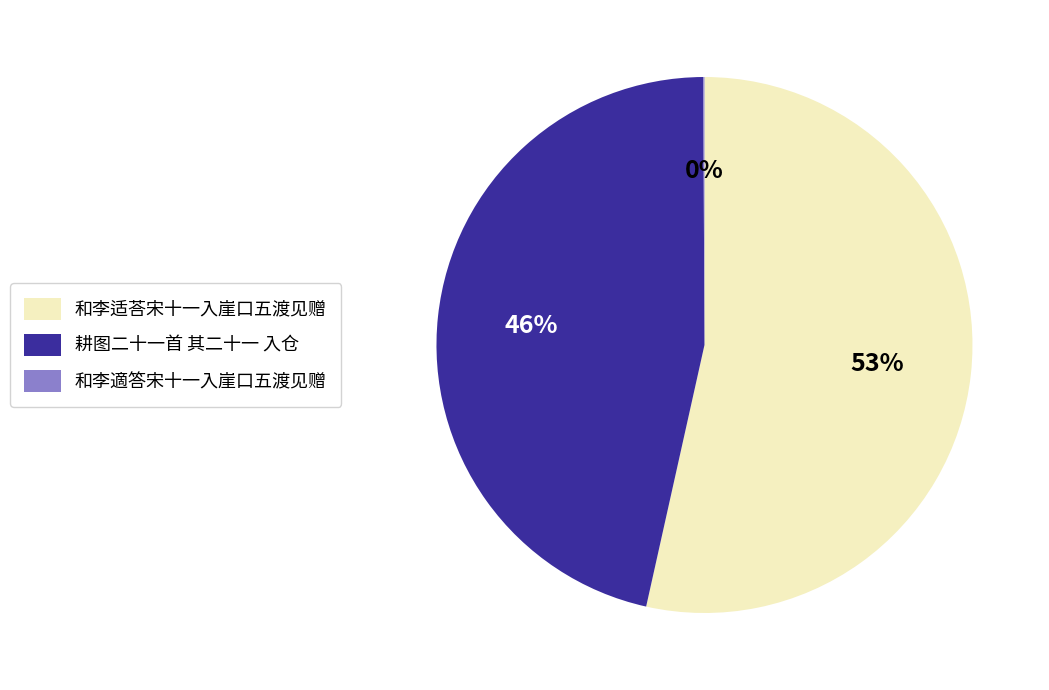

The 耕图二十一首 其二十一 入仓 slice represents 46% of the pie. True or false?

True